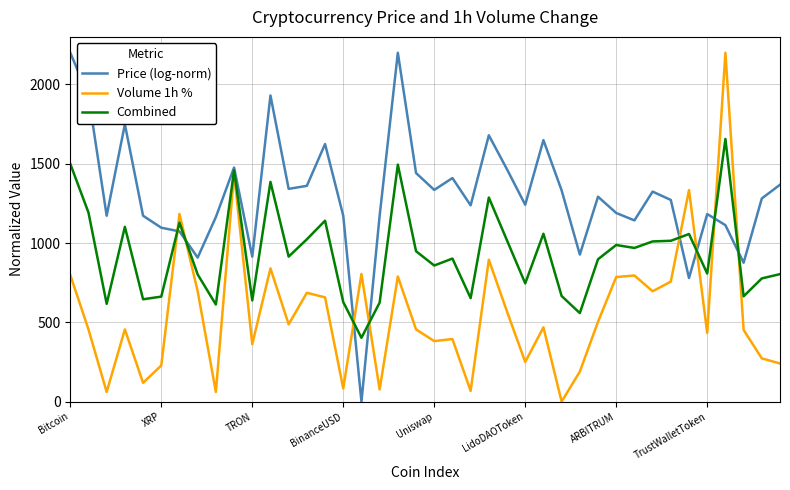

Rank the series by their average value, from lowest to highest.

Volume 1h %, Combined, Price (log-norm)